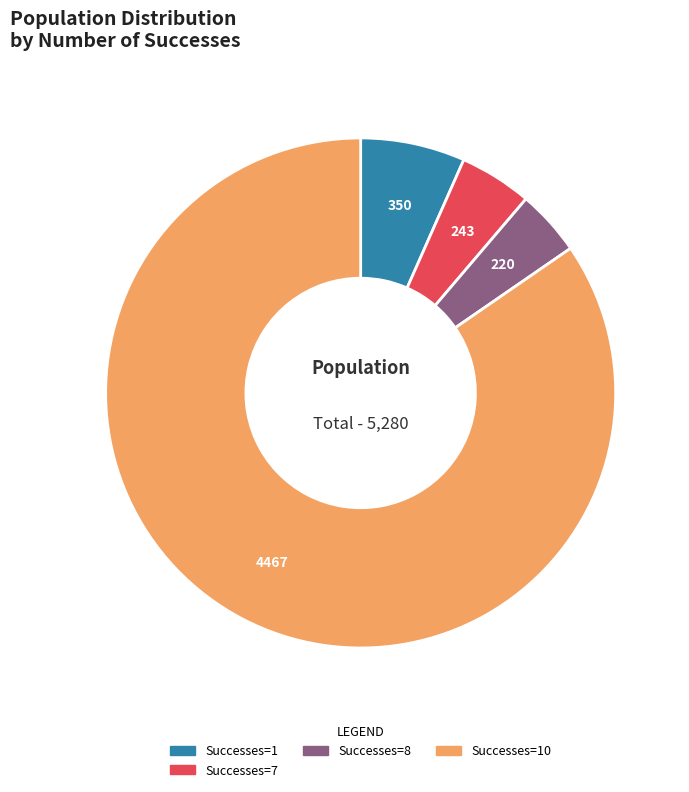

Do Successes=8 and Successes=7 together represent more than half of the pie?

No